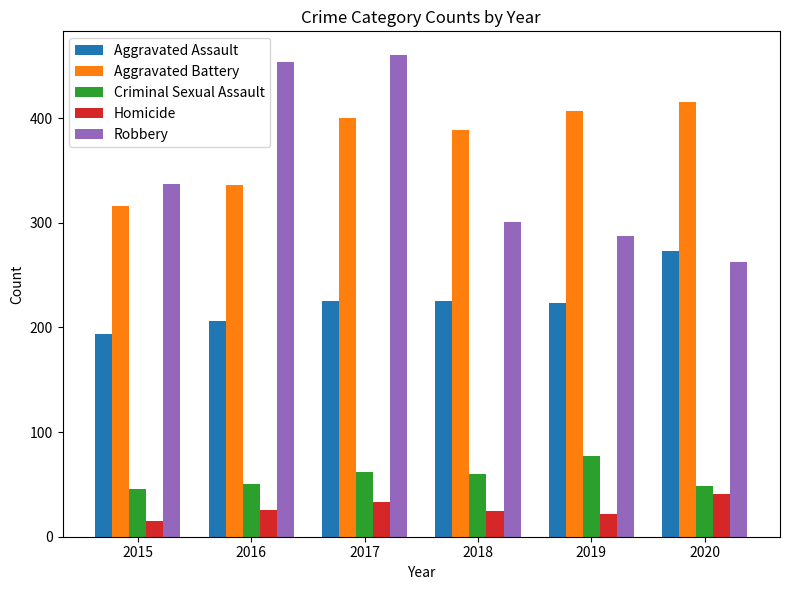

What is the difference between the second highest and second lowest values in the Criminal Sexual Assault series?

14